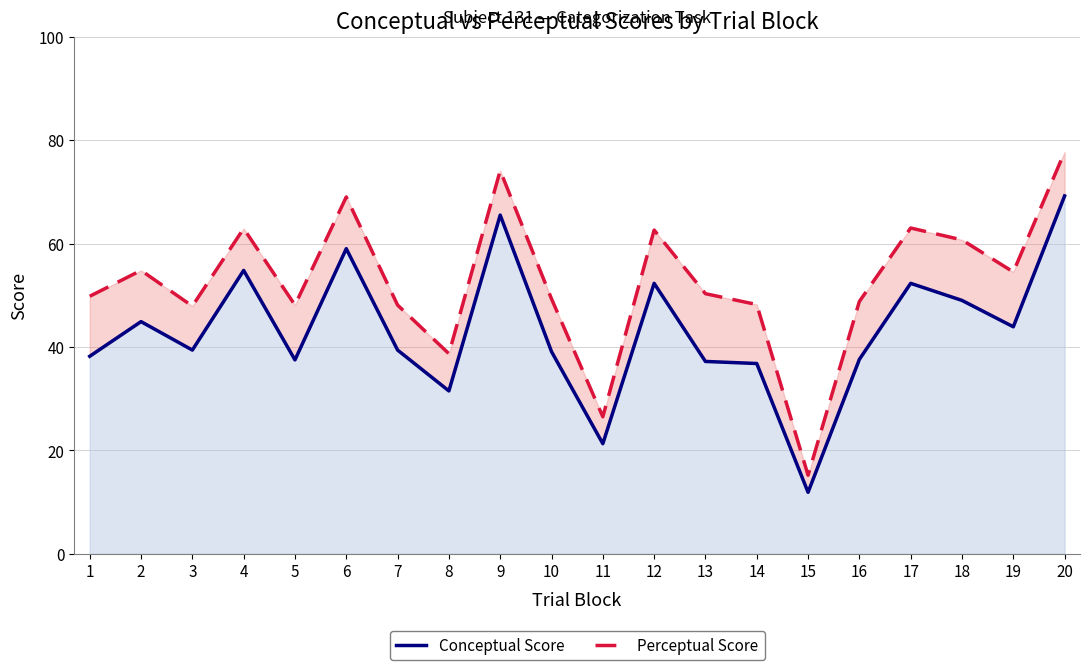

Rank the categories by perceptual value from highest to lowest.

20, 9, 6, 17, 4, 12, 18, 2, 19, 13, 1, 10, 16, 14, 5, 7, 3, 8, 11, 15